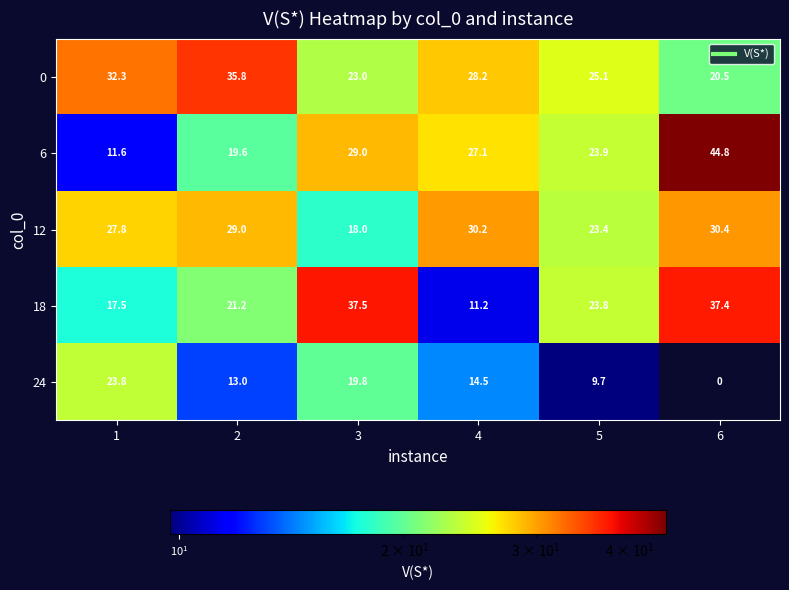

Where is 6 nearest to the value 28?

4